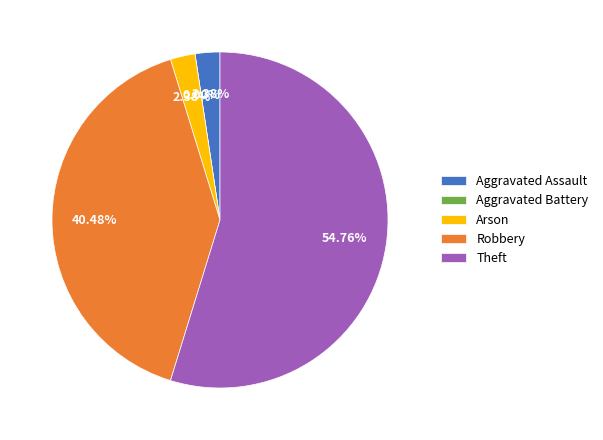

Which category has the smallest portion of the pie?

Aggravated Battery